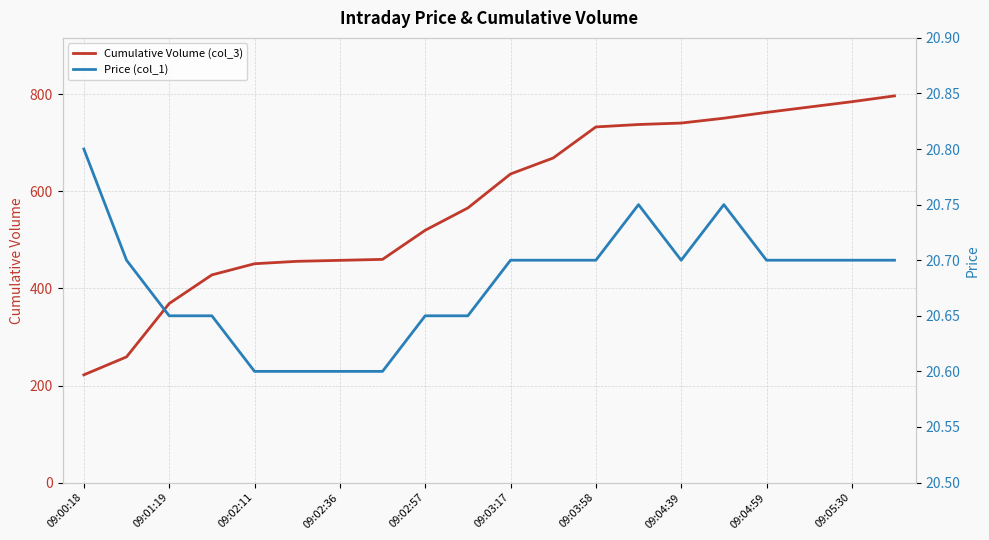

Count the number of categories in the chart.

20